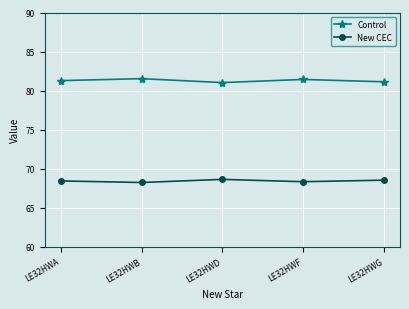

Is this an area chart (filled region under the line)?

No